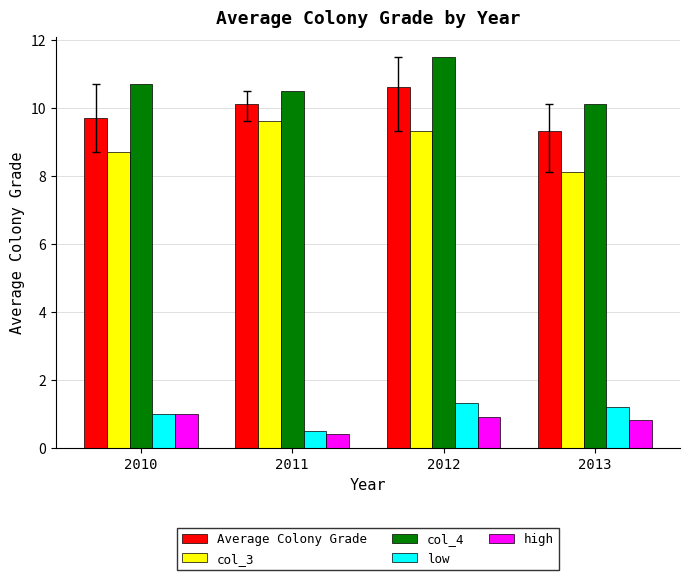

Reading left to right, extract all data points from this chart.

Average Colony Grade: 2010=9.7	2011=10.1	2012=10.6	2013=9.3
col_3: 2010=8.7	2011=9.6	2012=9.3	2013=8.1
col_4: 2010=10.7	2011=10.5	2012=11.5	2013=10.1
low: 2010=1.0	2011=0.5	2012=1.3	2013=1.2
high: 2010=1.0	2011=0.4	2012=0.9	2013=0.8